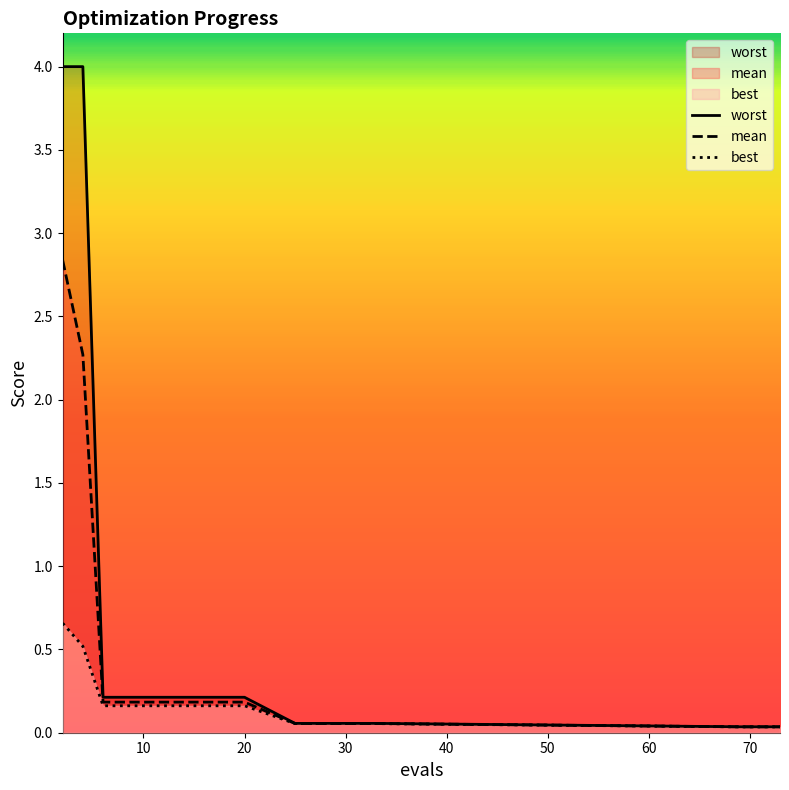

What is the greatest value displayed?

4.0